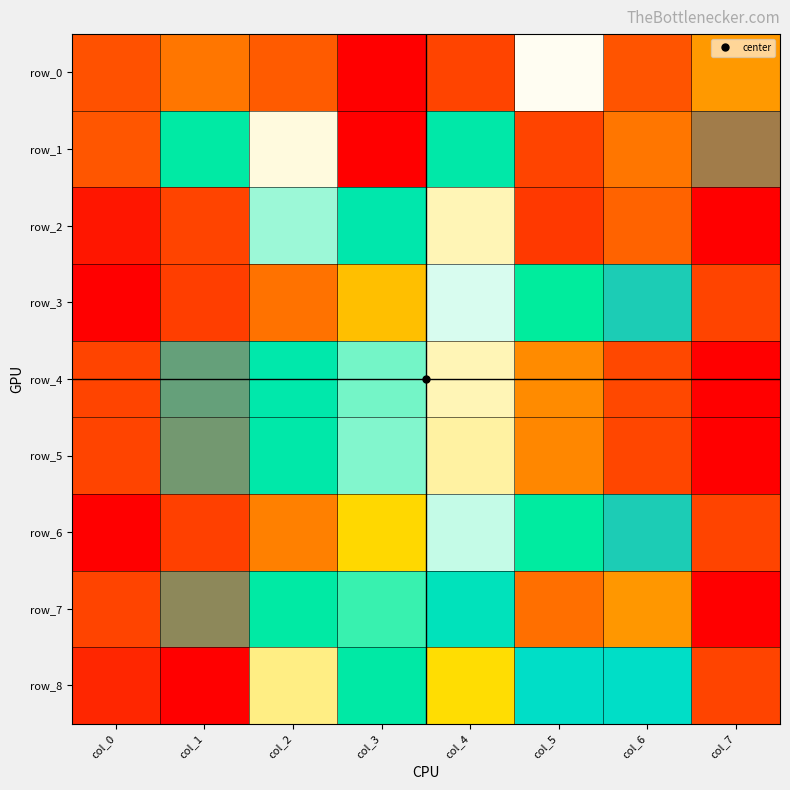

Which series has the widest spread of values?

row_0